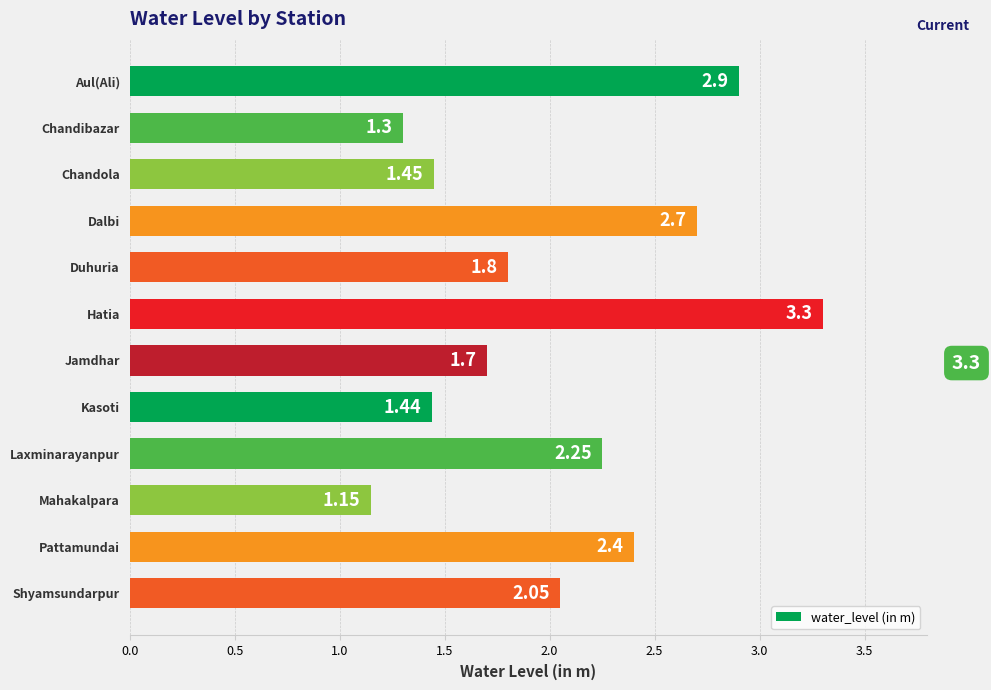

Rank the categories by value from lowest to highest.

Mahakalpara, Chandibazar, Kasoti, Chandola, Jamdhar, Duhuria, Shyamsundarpur, Laxminarayanpur, Pattamundai, Dalbi, Aul(Ali), Hatia